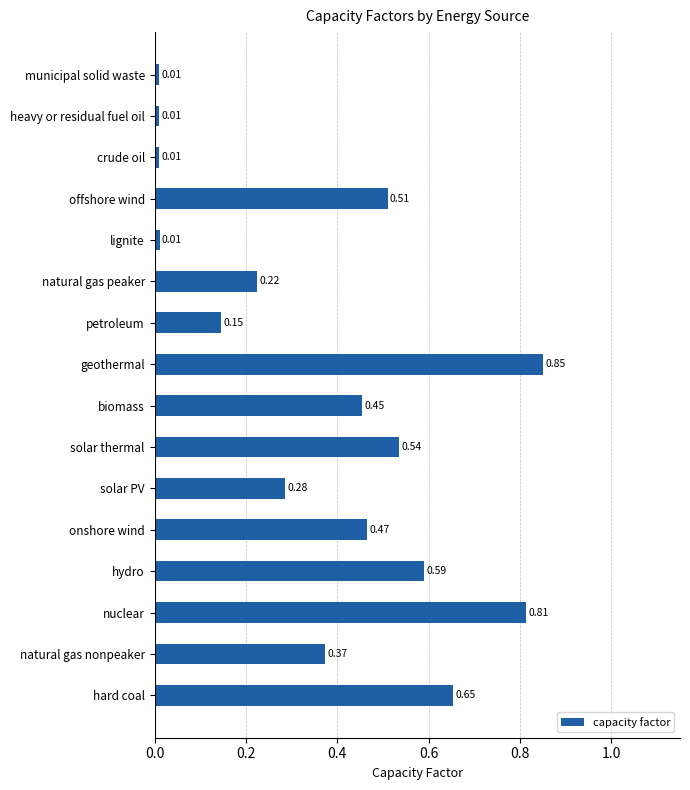

Between offshore wind and lignite, which is larger?

offshore wind